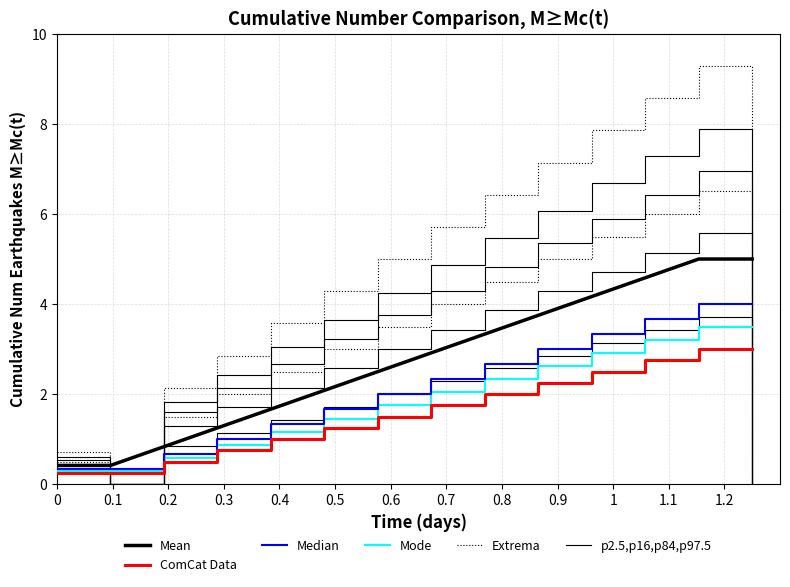

What is the difference between the highest and lowest values at 0.4?

2.6